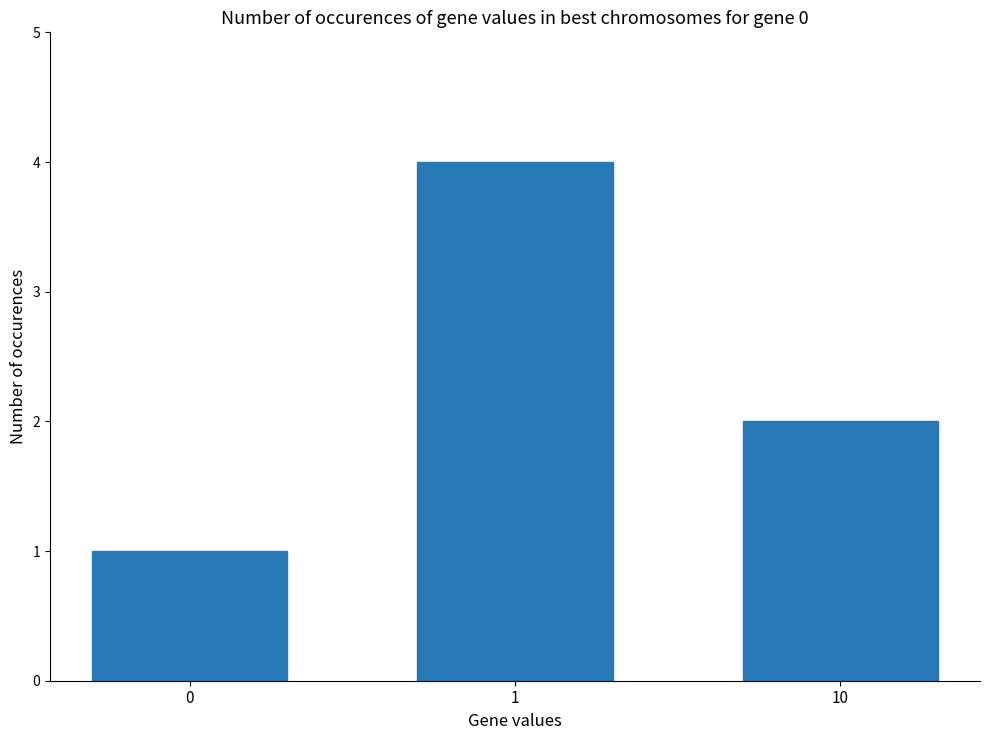

Reading left to right, extract all data points from this chart.

1	4	2